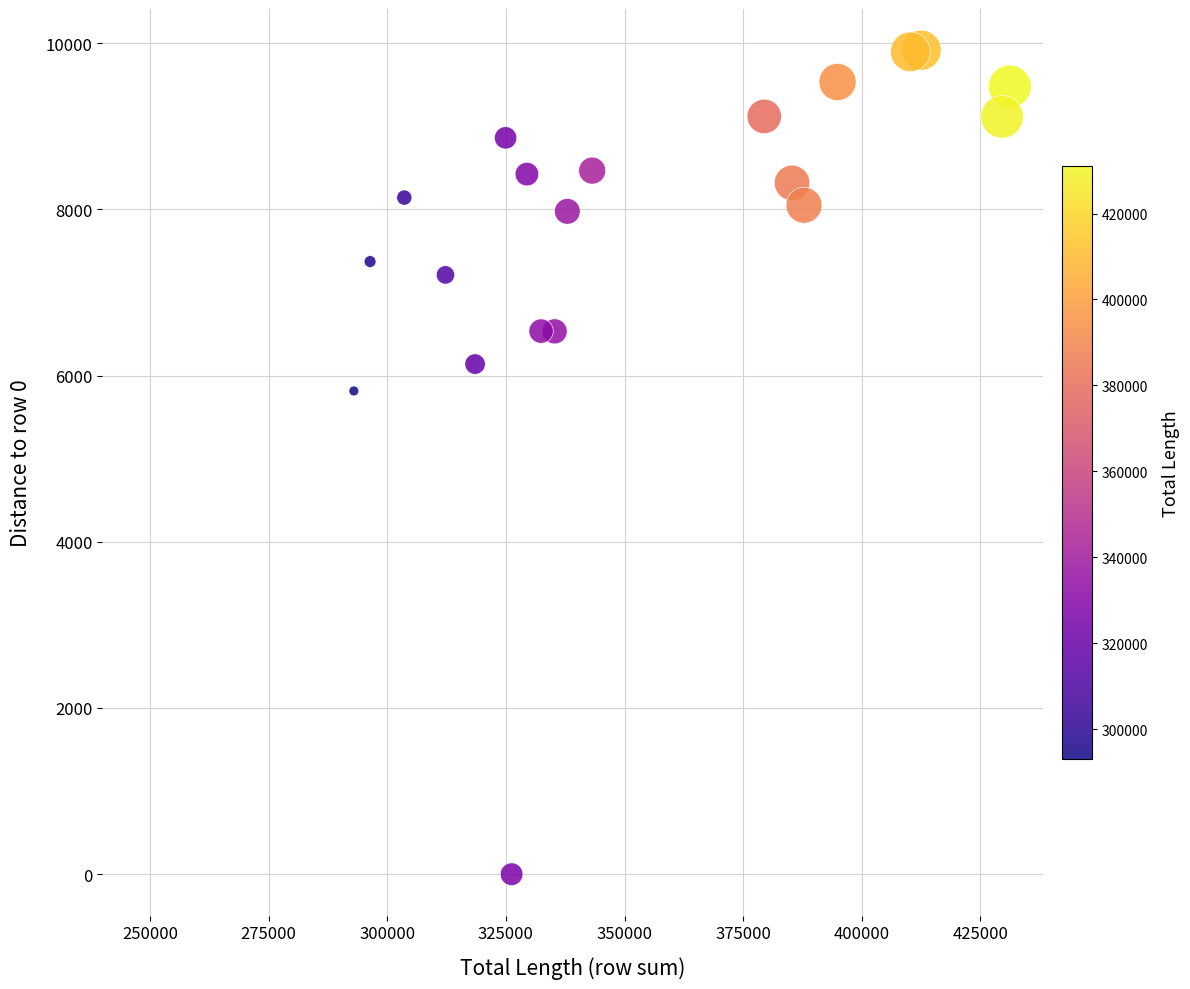

What Y value in the scatter plot is closest to 4957?

5814.5